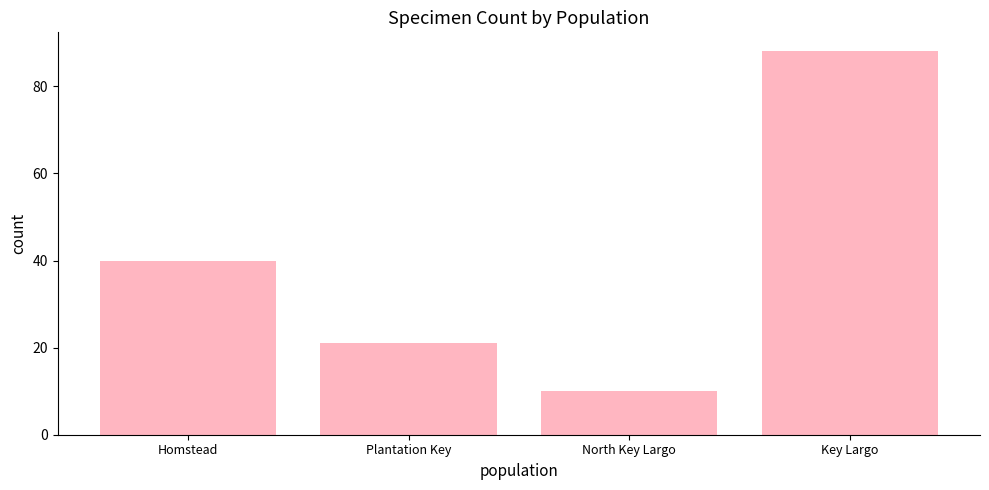

Rank the categories by value from lowest to highest.

North Key Largo, Plantation Key, Homstead, Key Largo